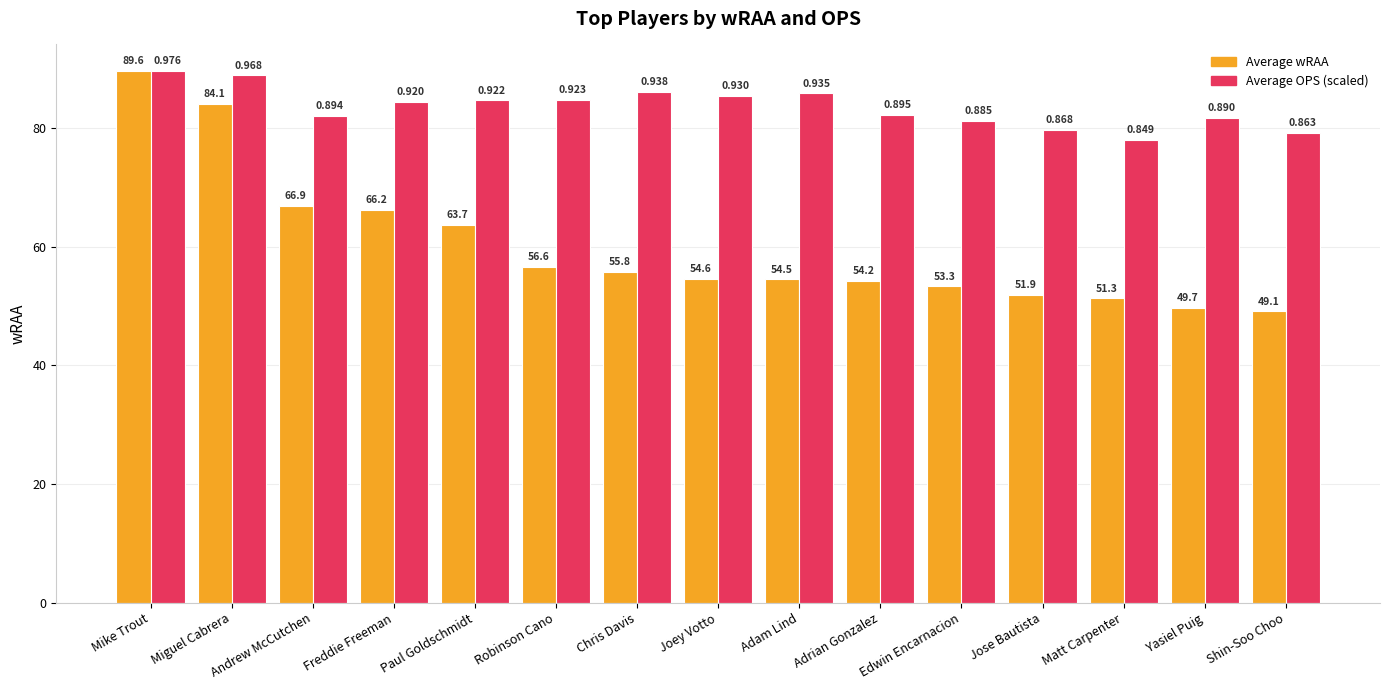

At which label is Average wRAA closest to 69?

Andrew McCutchen